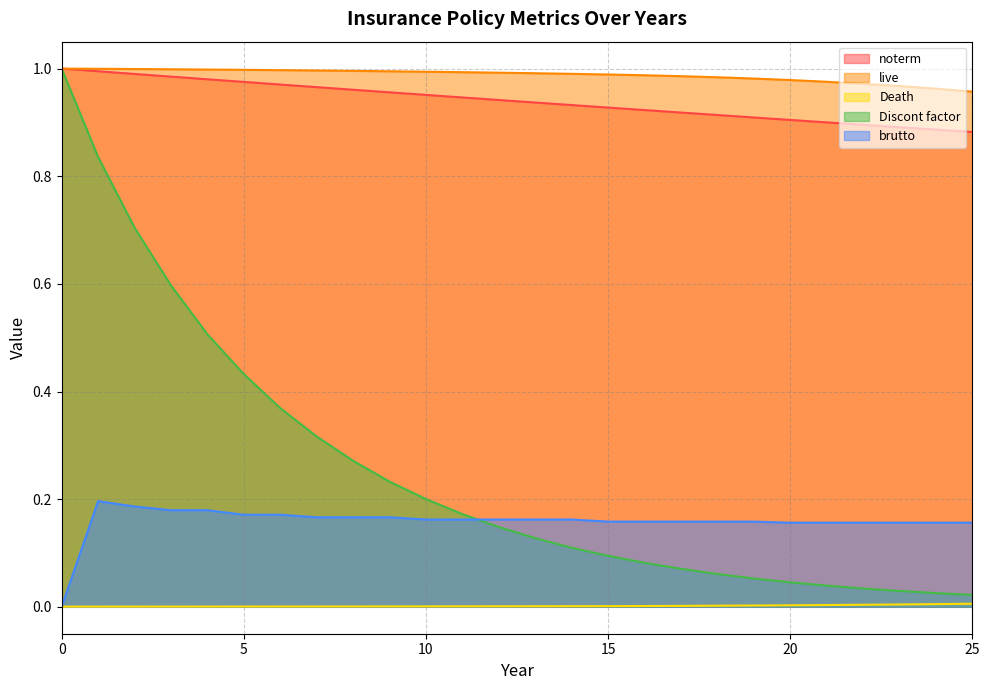

True or false: noterm has a value of 0.5 at 4.

False